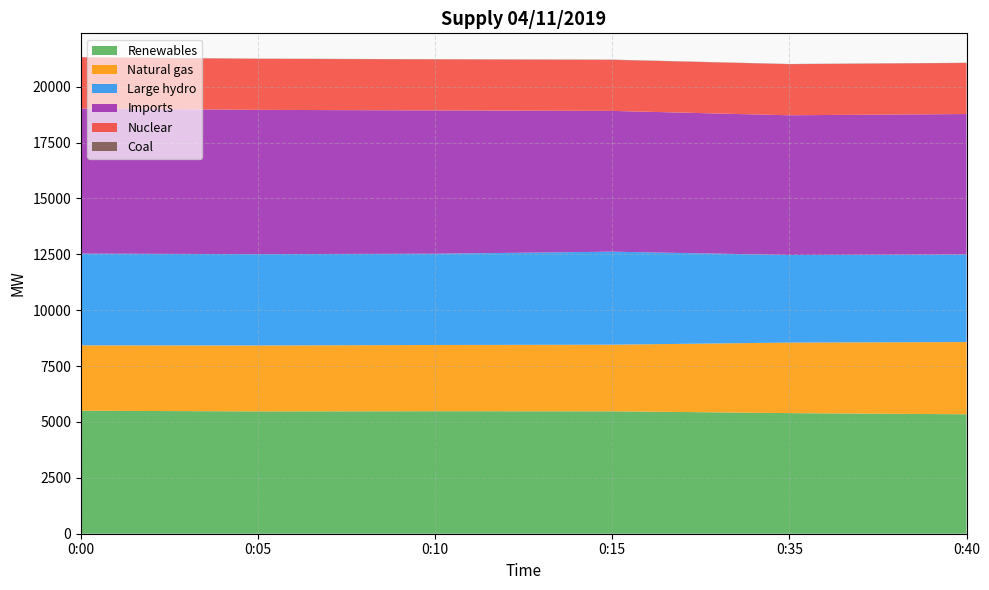

Reading right to left, transcribe all the data shown in this chart.

Renewables: 0:40=5343	0:35=5395	0:15=5476	0:10=5479	0:05=5472	0:00=5501
Natural gas: 0:40=3232	0:35=3156	0:15=2980	0:10=2964	0:05=2949	0:00=2926
Large hydro: 0:40=3914	0:35=3916	0:15=4161	0:10=4082	0:05=4086	0:00=4102
Imports: 0:40=6285	0:35=6252	0:15=6297	0:10=6411	0:05=6453	0:00=6496
Nuclear: 0:40=2284	0:35=2285	0:15=2284	0:10=2283	0:05=2283	0:00=2284
Coal: 0:40=9	0:35=9	0:15=9	0:10=9	0:05=9	0:00=9